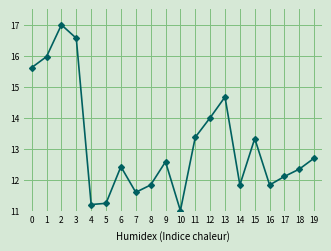

What is the minimum value shown in the chart?

11.0